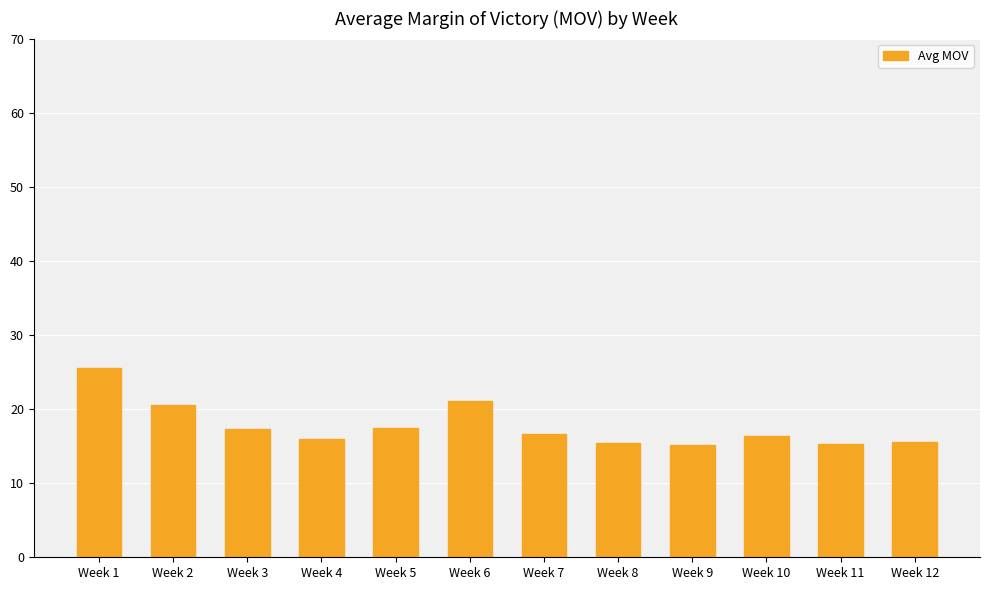

Are the bars grouped side by side (vs. stacked)?

No